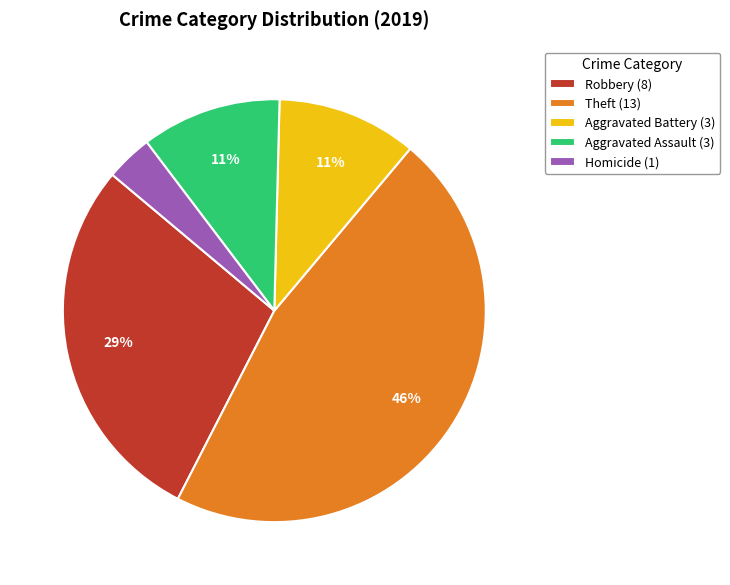

Does Theft (13) represent more than half of the total?

No